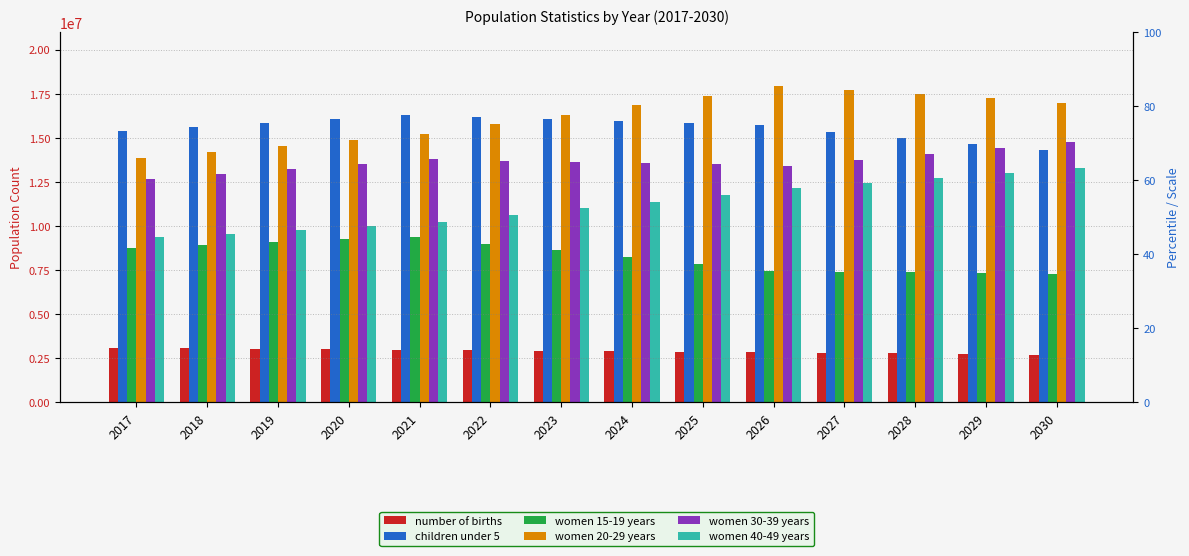

What is the approximate value of number of births at 2019, to the nearest 10?

3045240